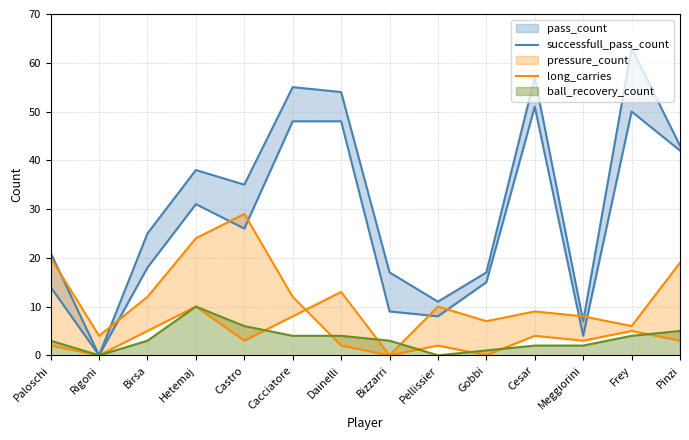

At which category does successfull_pass_count reach its first local valley?

Rigoni